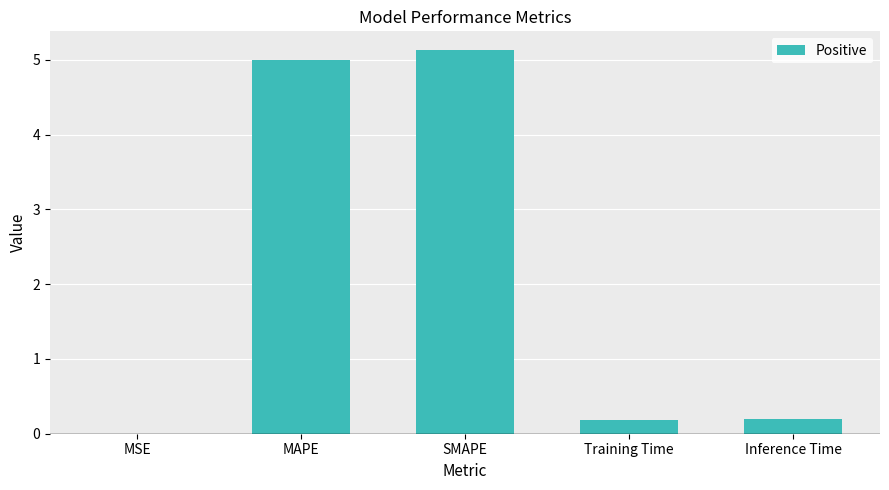

Does the chart contain any negative values?

No